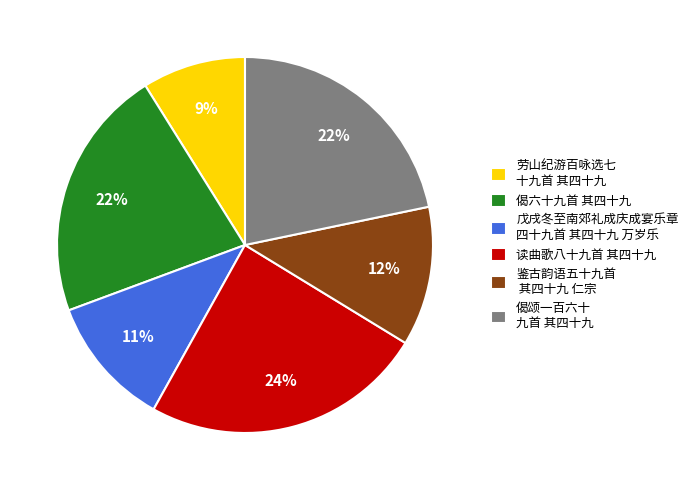

How many slices are in this pie chart?

6